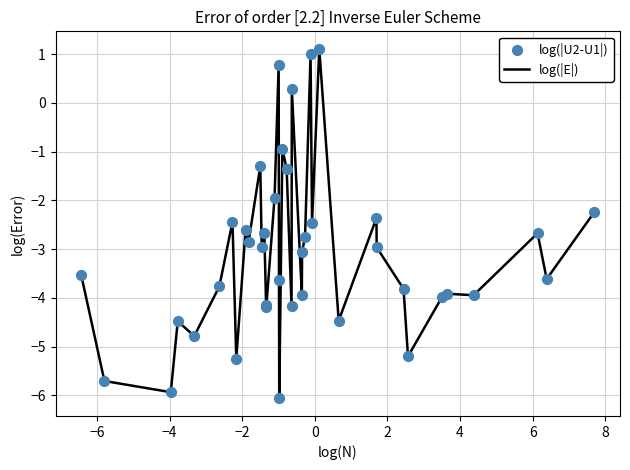

What is the minimum value shown in the chart?

-6.1